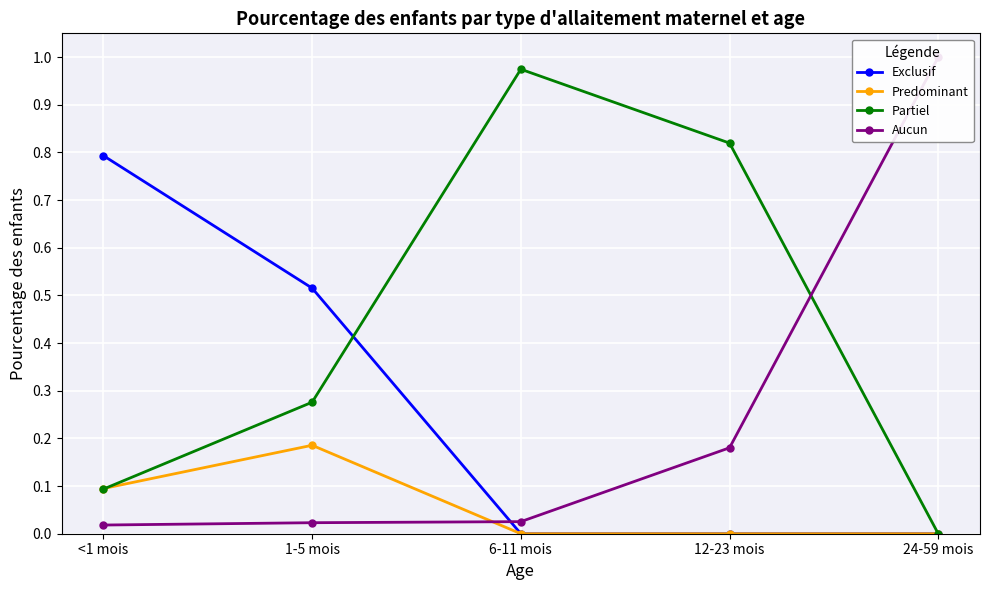

Count the Exclusif values in the range 0 to 1.

5